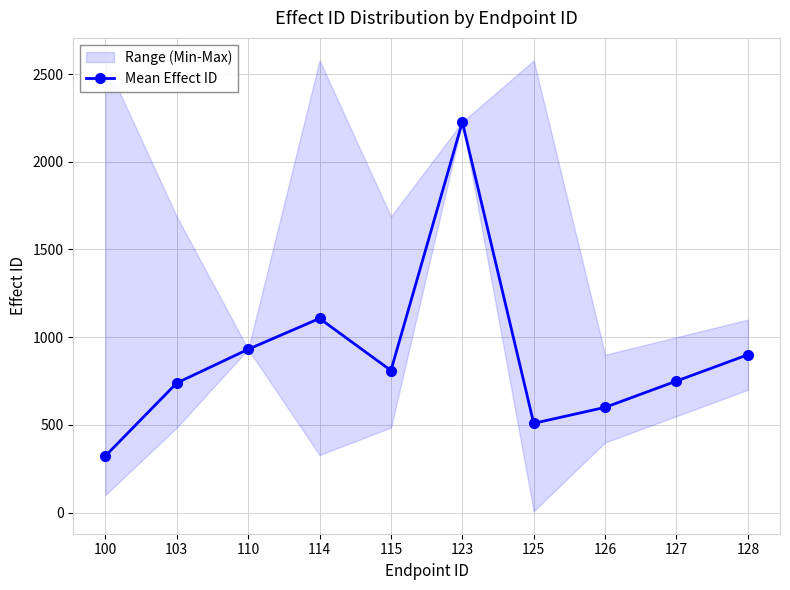

Reading left to right, list all the values displayed in this chart.

323	739	931	1107	810	2227	509	600	750	900